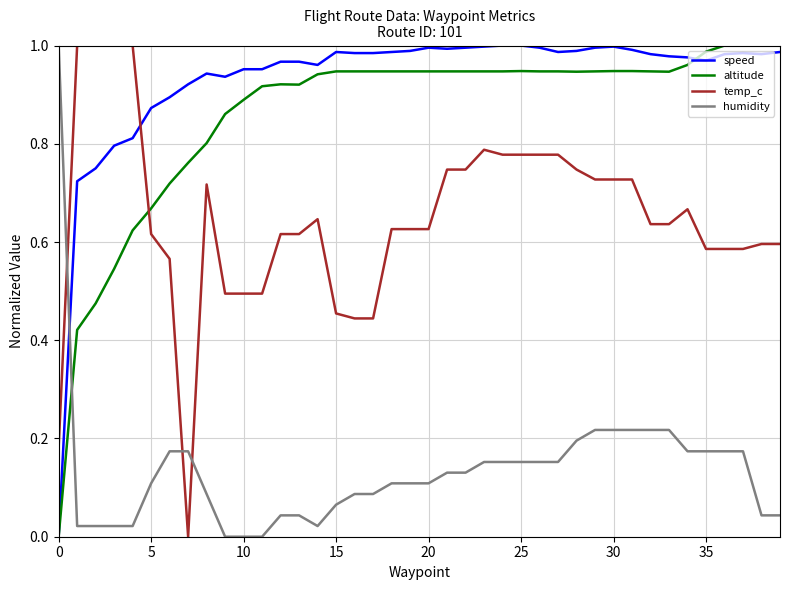

Does the chart display data point markers on the line(s)?

No